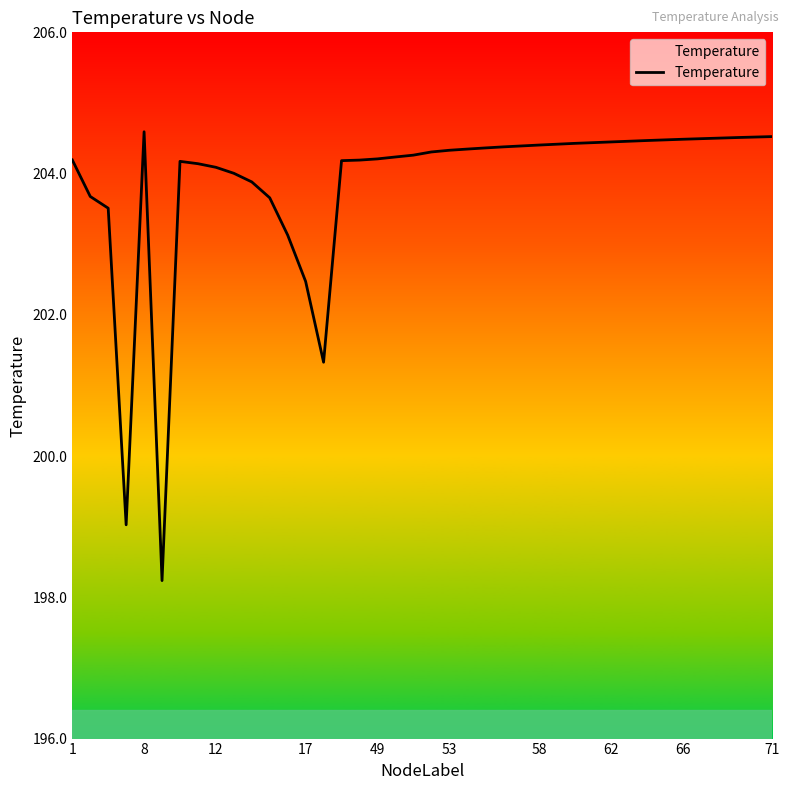

What is the greatest value displayed?

204.6